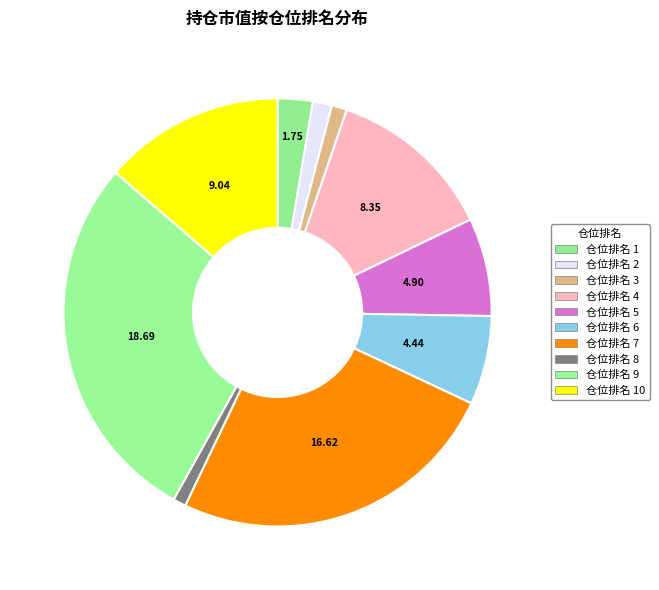

To the nearest percent, what is the average slice percentage?

10%